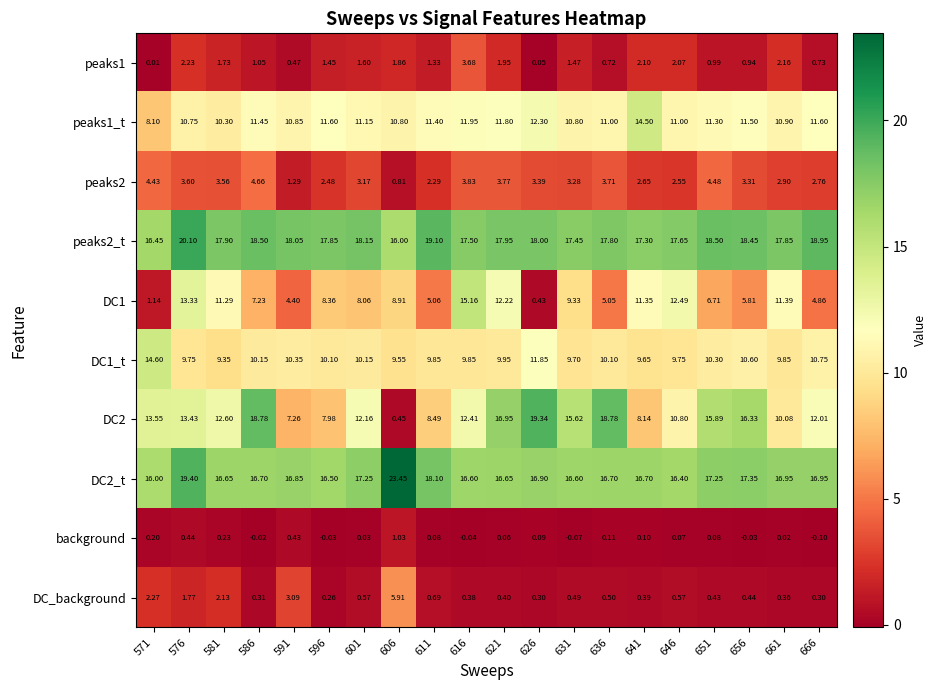

Is the value of DC1 at 641 greater than the value of DC2 at 606?

Yes